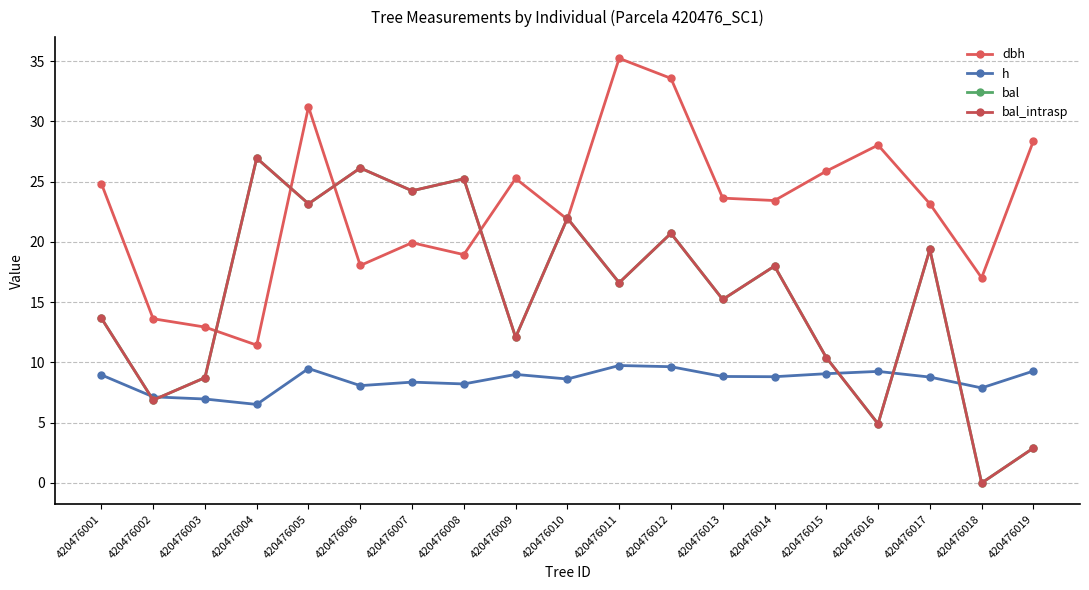

Is this an area chart (filled region under the line)?

No